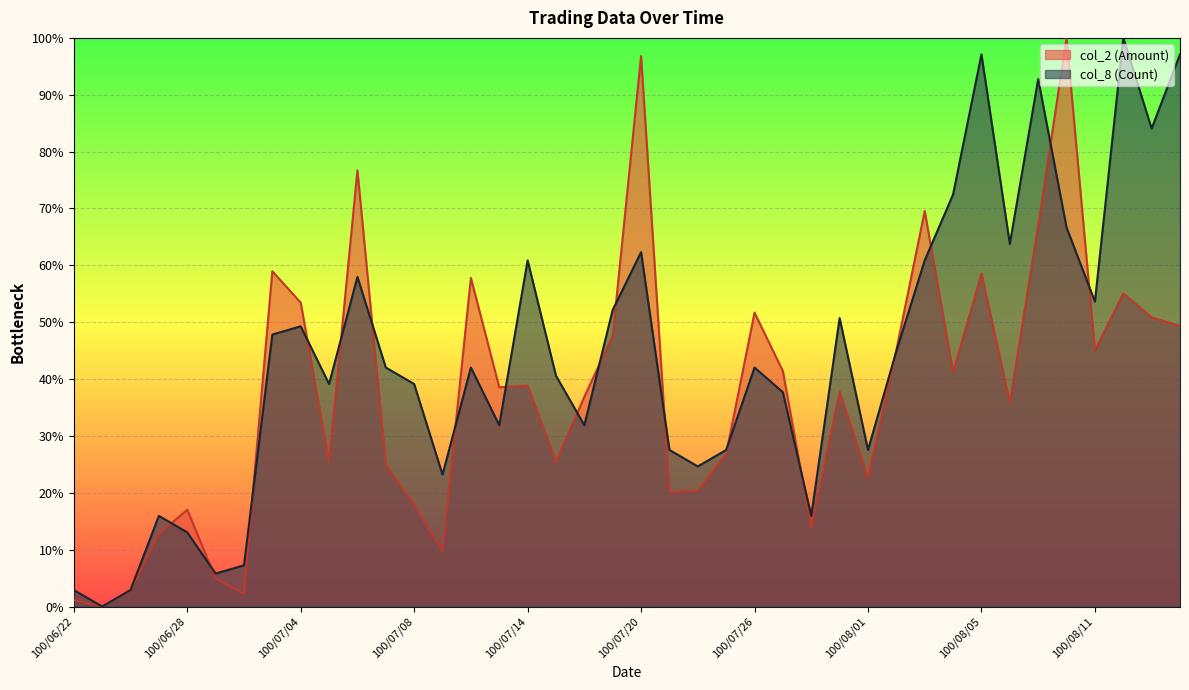

Which series has the widest spread of values?

col_2 (Amount)